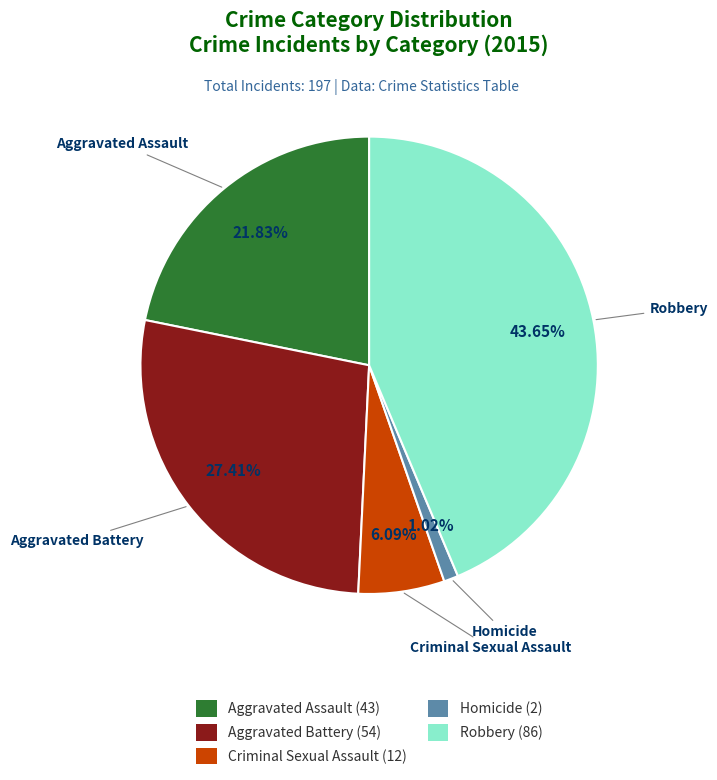

Is it true that Criminal Sexual Assault is 6% of the pie?

True